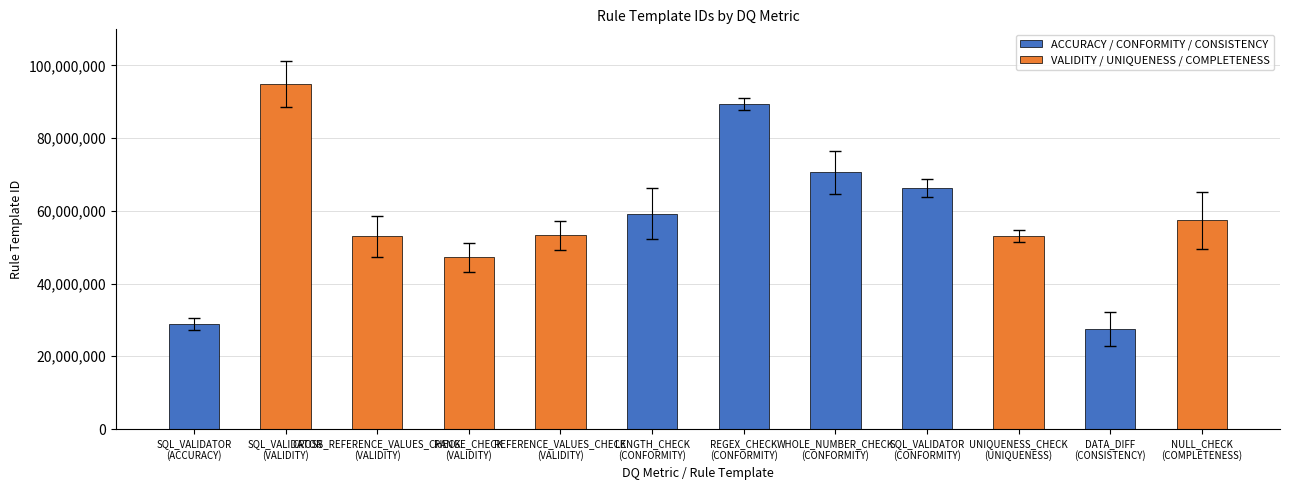

What is the sum of all values?

700957365